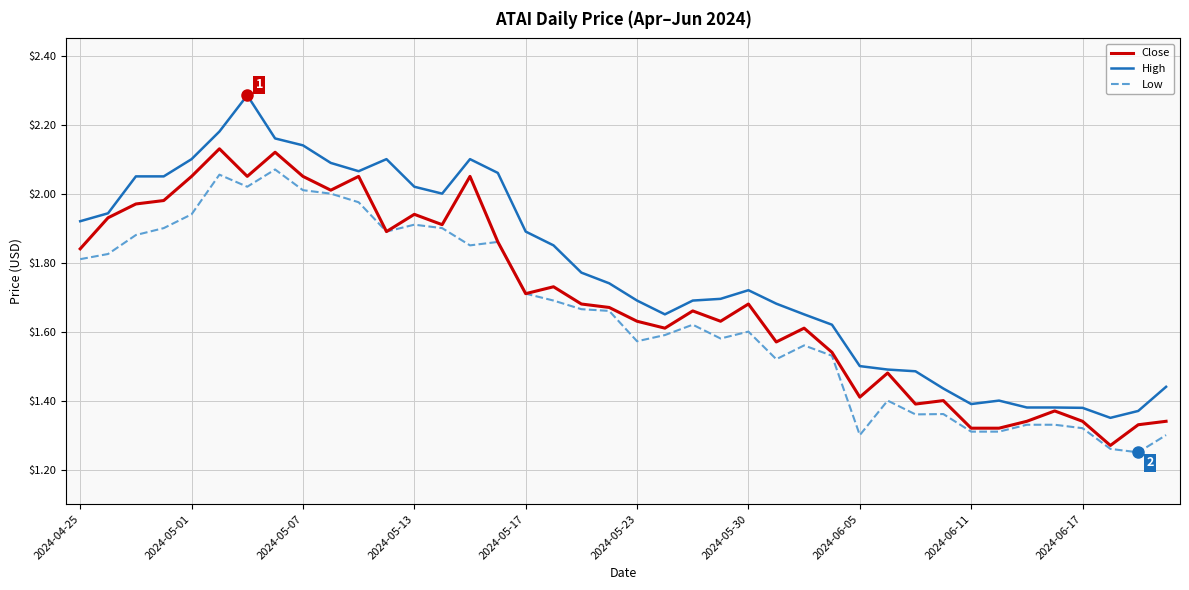

True or false: Low and High cross at least once.

False